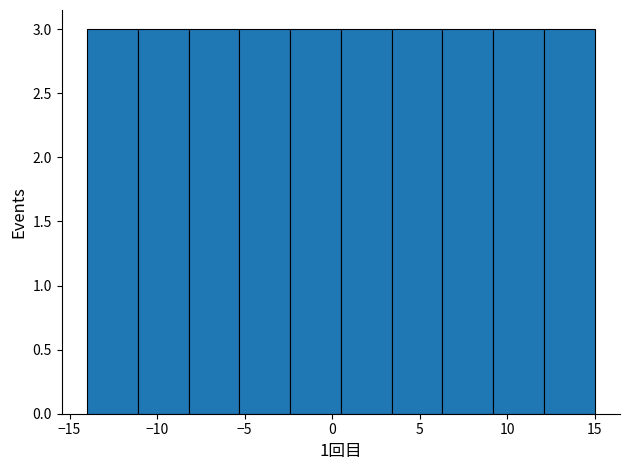

How tall is the bar that spans 3.4 to 6.3 on the x-axis? Neither the bar edges nor the heights are printed on the chart, so give them approximately, as read against the axes.

3